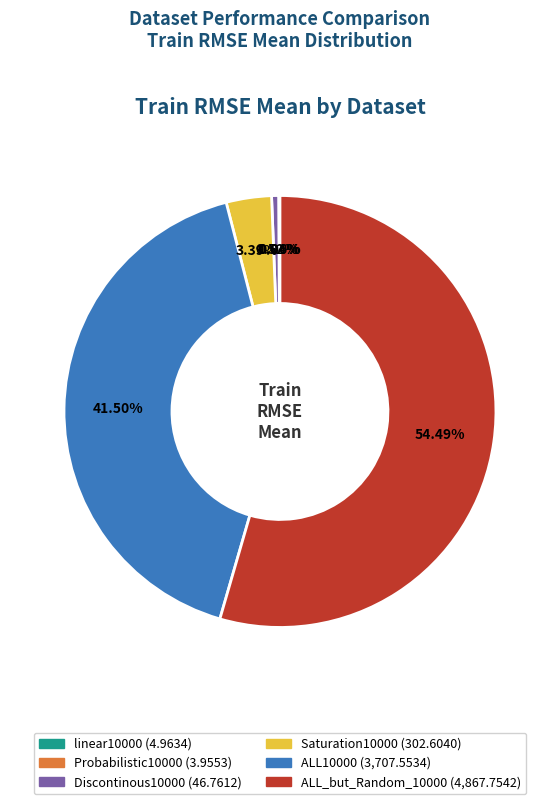

Which slice represents more than half of the pie?

ALL_but_Random_10000